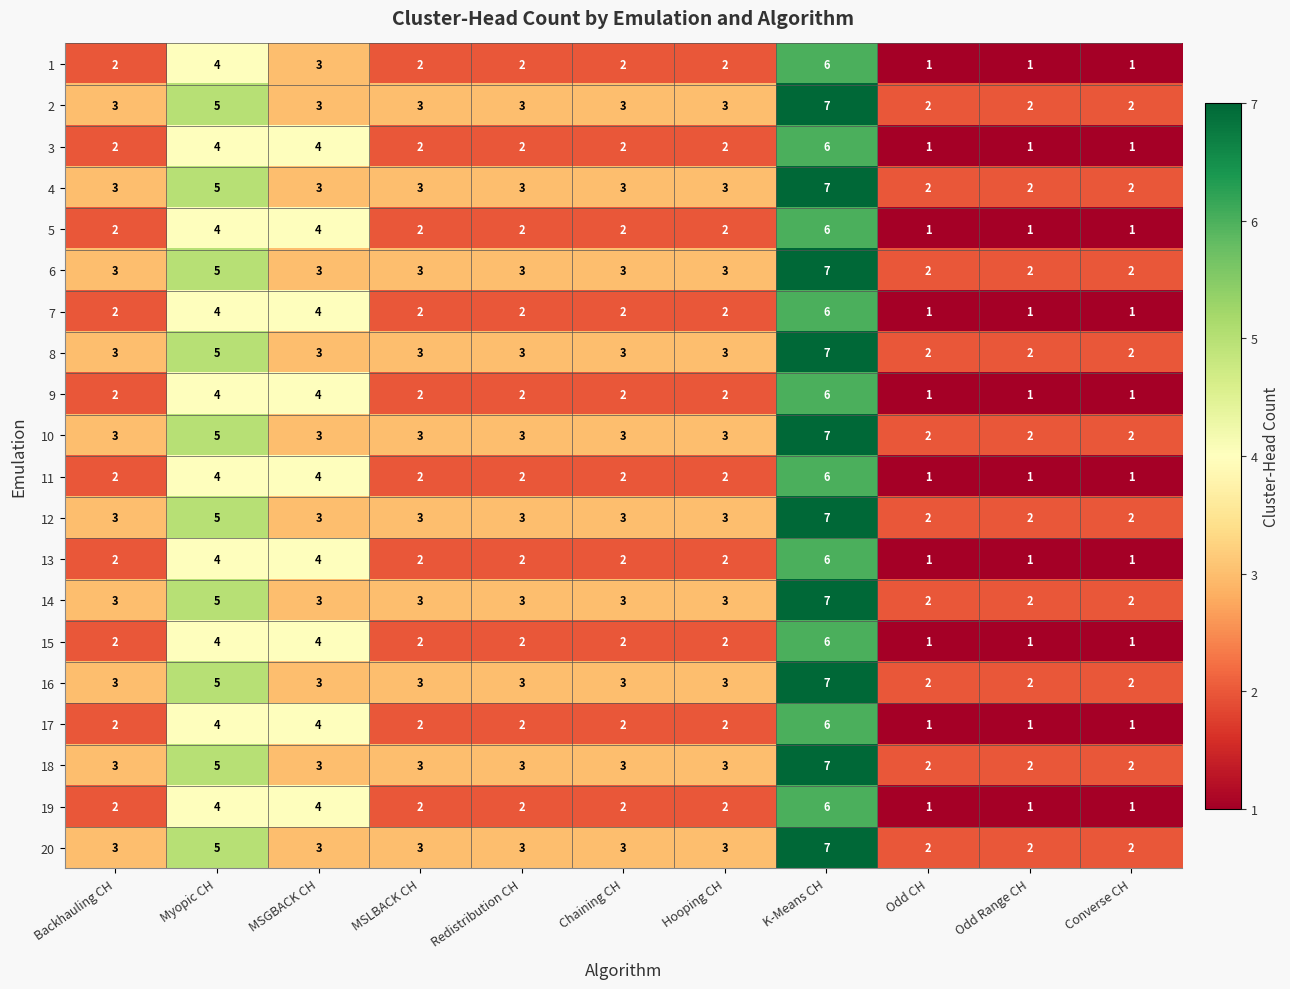

What is the sum of the 16 values at Myopic CH and MSLBACK CH?

8